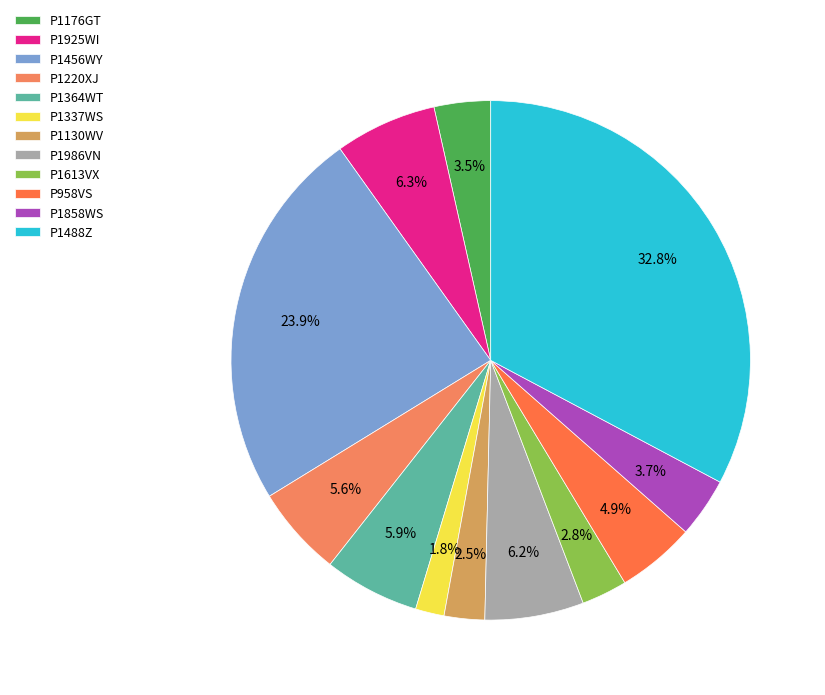

What is the smallest slice in the pie chart?

P1337WS